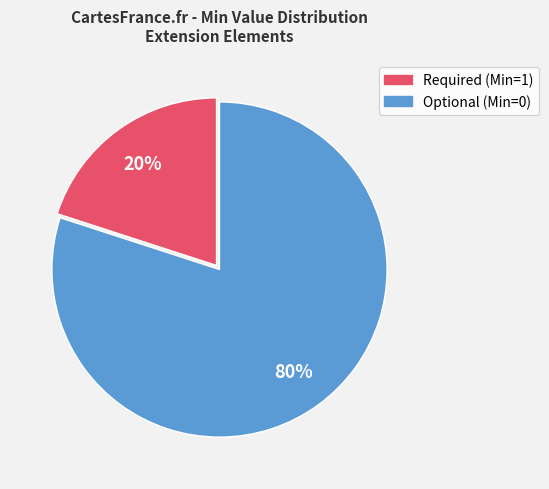

Is there any slice that represents more than half of the pie?

Yes